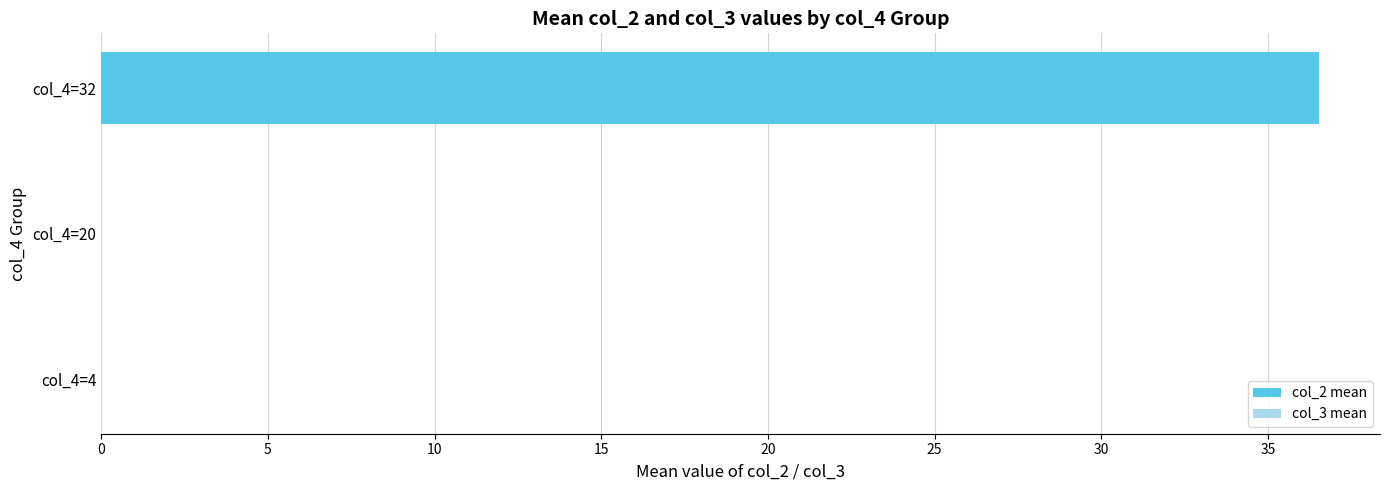

What is the change in value from col_4=4 to col_4=32?

+36.5